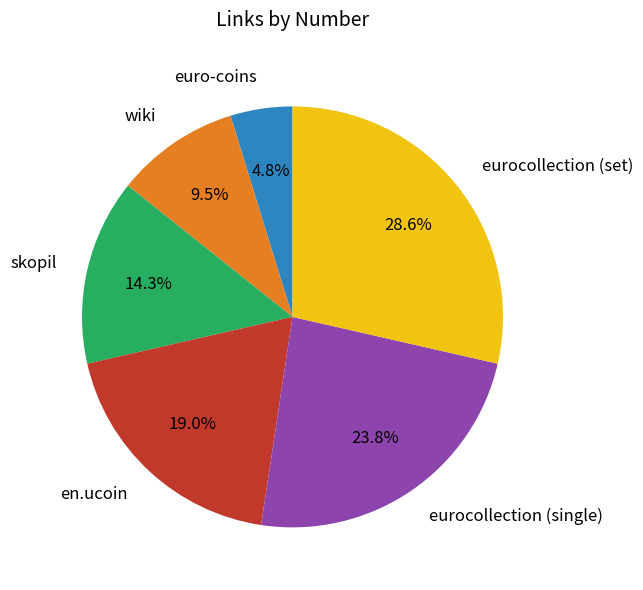

Rank the categories by value from highest to lowest.

eurocollection (set), eurocollection (single), en.ucoin, skopil, wiki, euro-coins